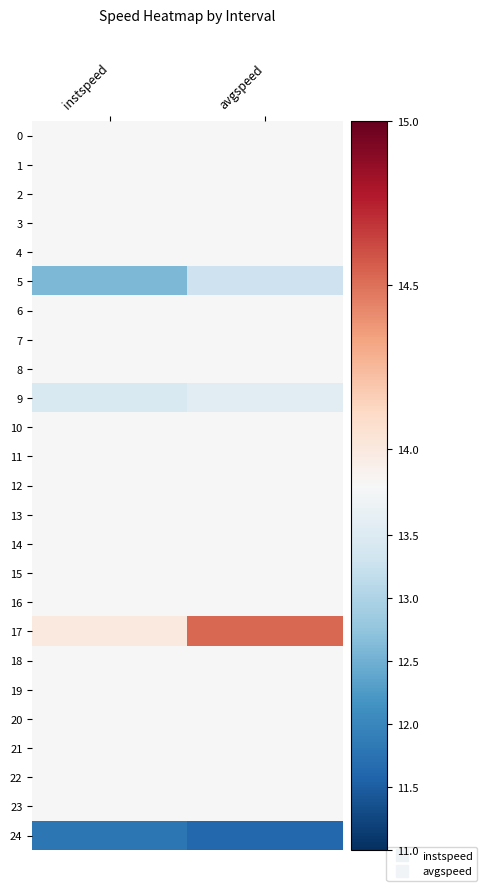

Which category has the highest value across all series?

avgspeed